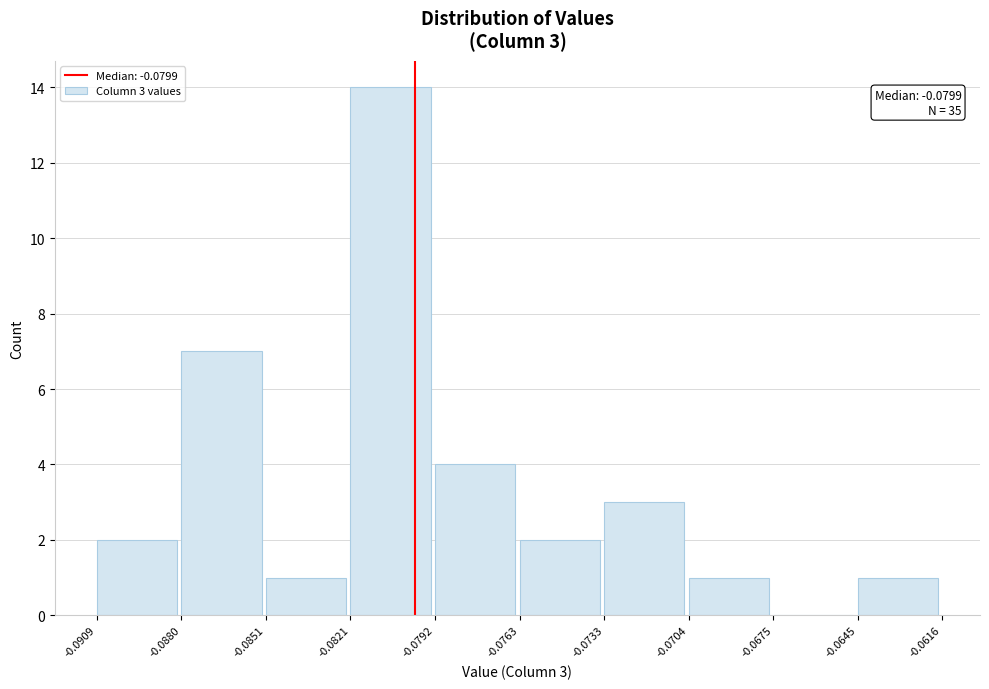

Over which range of the x-axis is the bar tallest?

-0.0821 to -0.0792